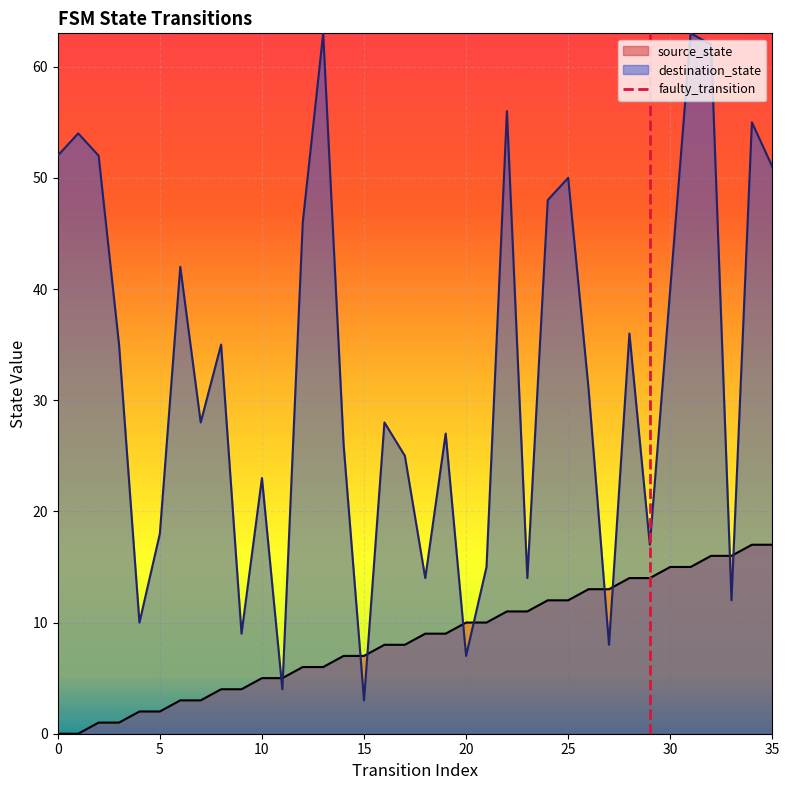

Is it true that source_state equals 10 at 20?

True